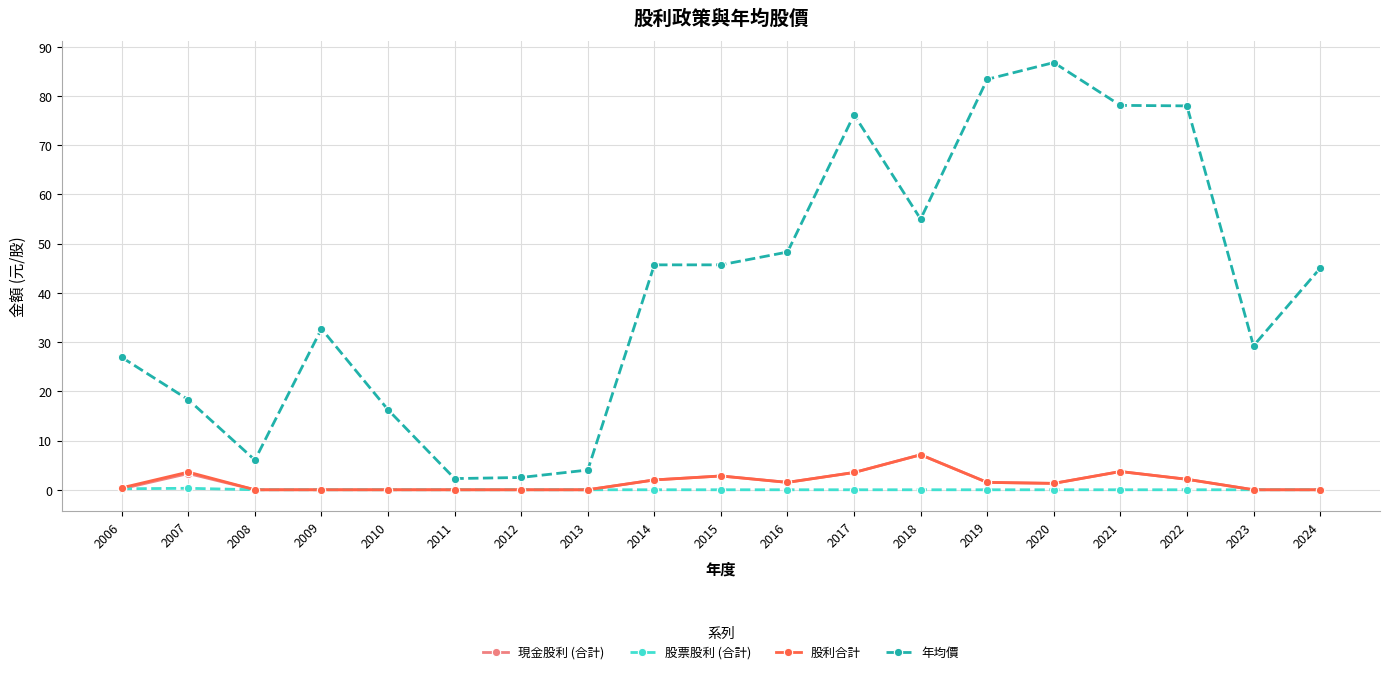

Which label corresponds to the largest value in the chart?

2020